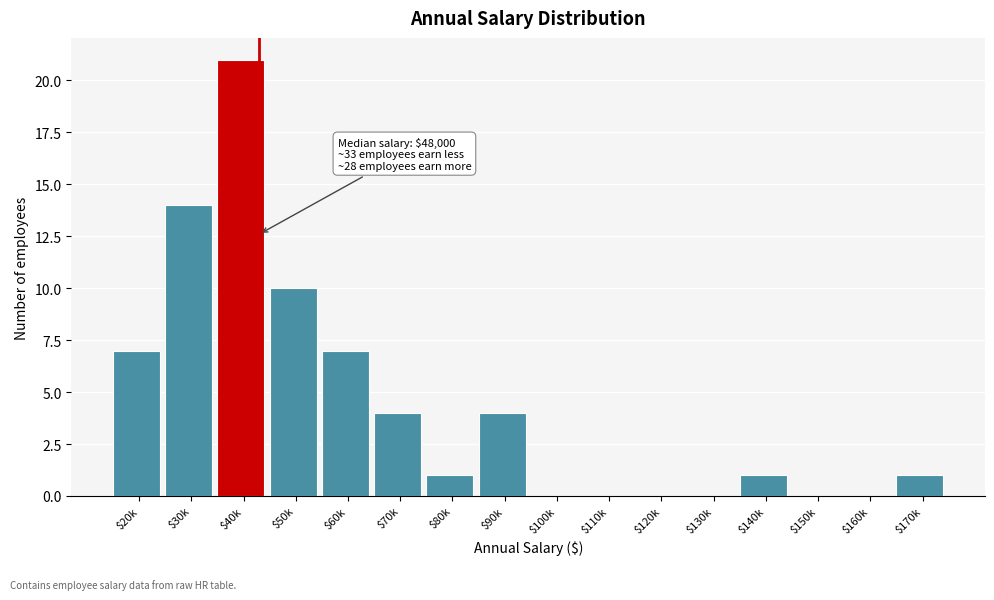

True or false: the data shows 4 at $70k.

True